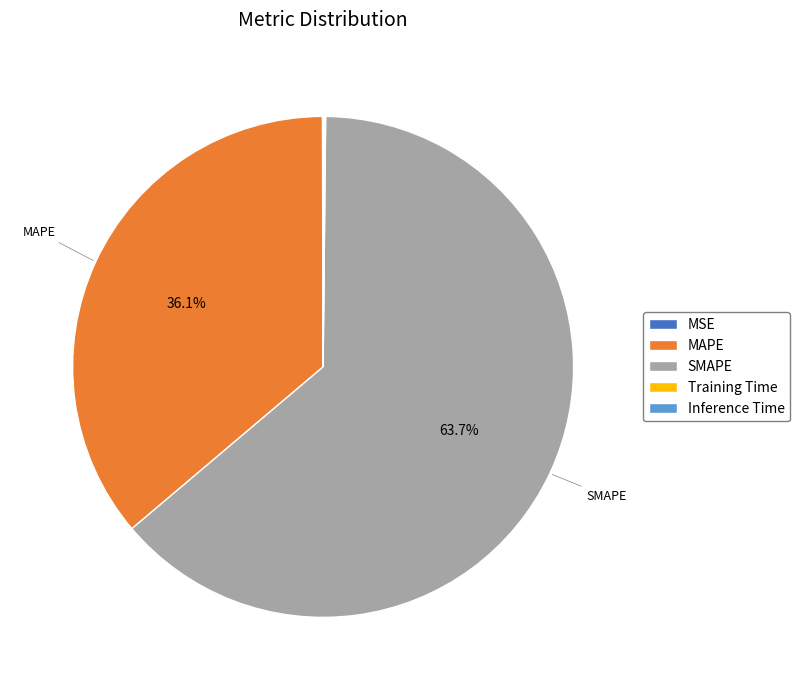

What is the largest slice in the pie chart?

SMAPE